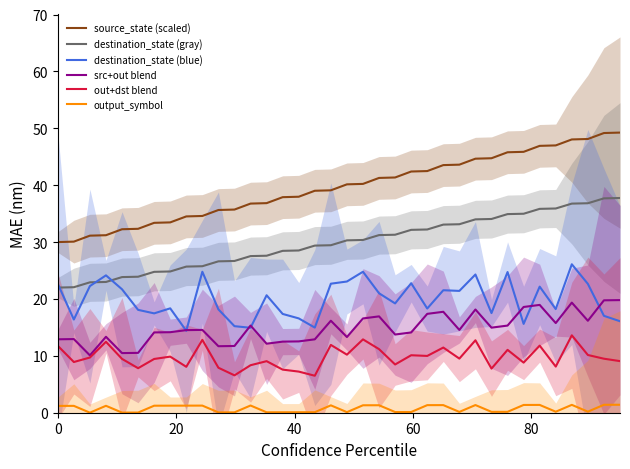

How many distinct data groups are displayed?

6